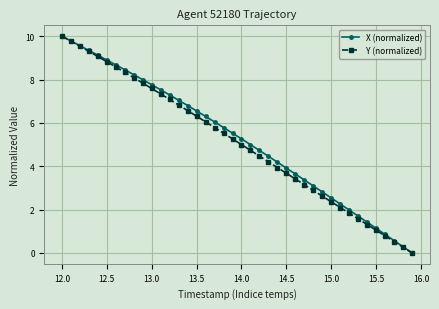

Is this an area chart (filled region under the line)?

No